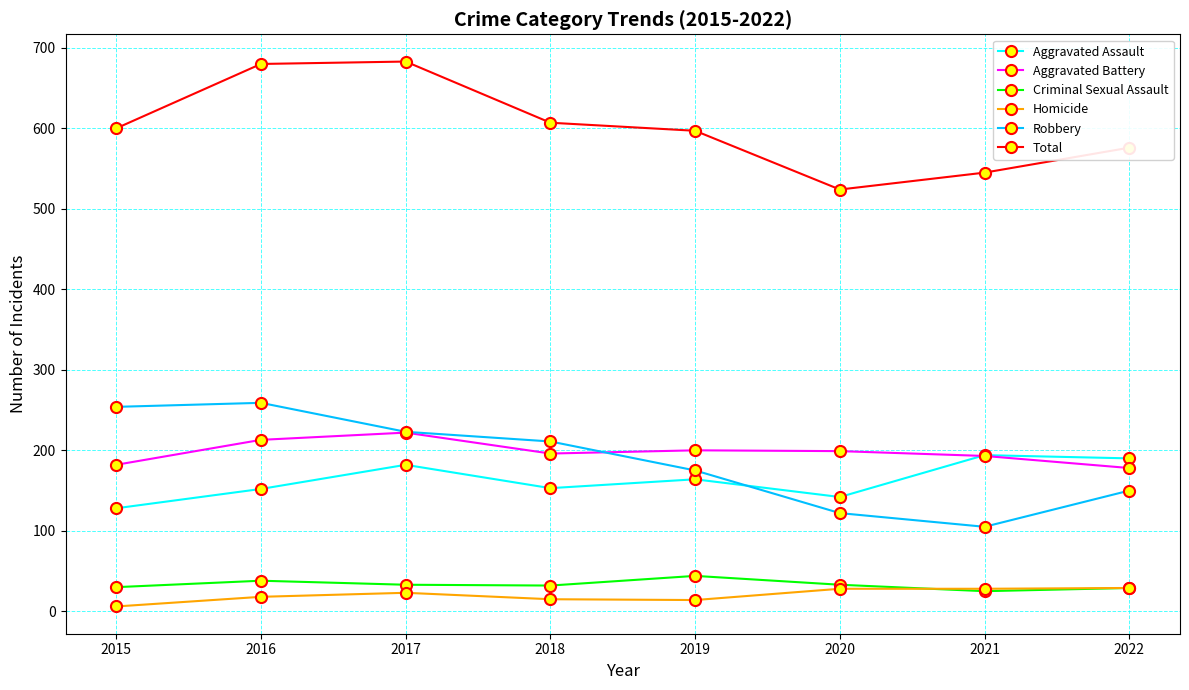

True or false: Criminal Sexual Assault has a value of 38 at 2016.

True